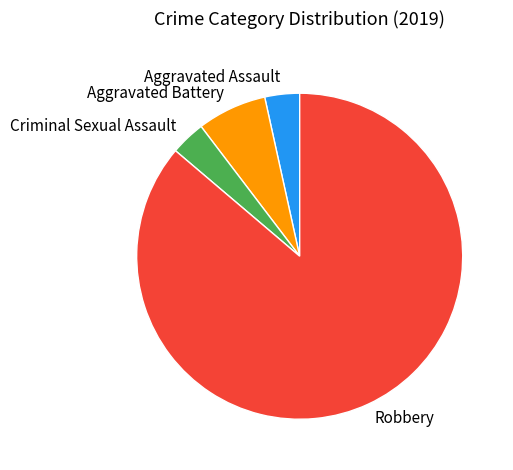

The Aggravated Battery slice represents 7% of the pie. True or false?

True